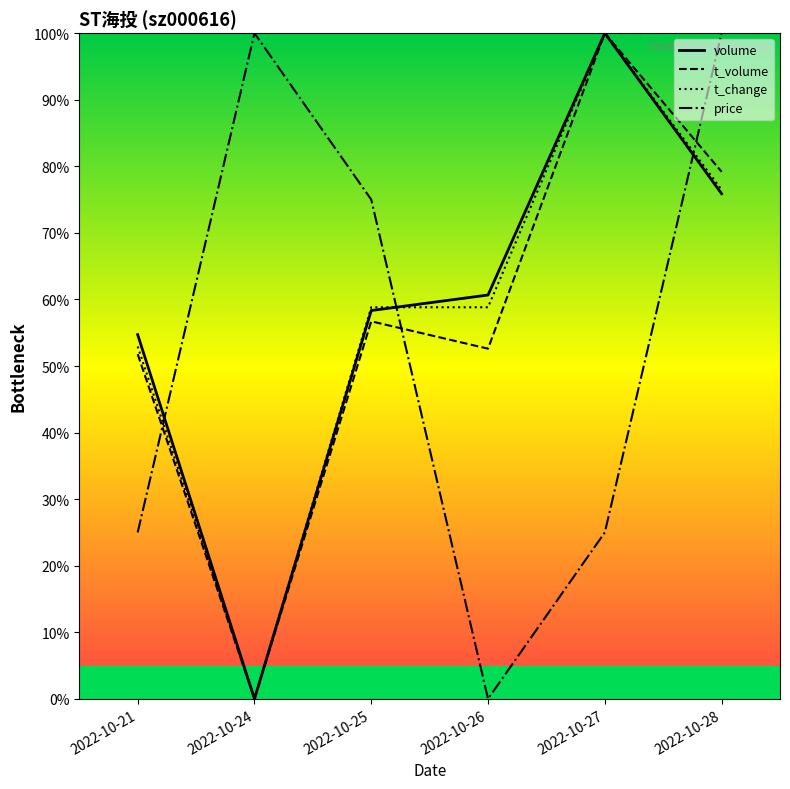

How many categories are shown in the chart?

6